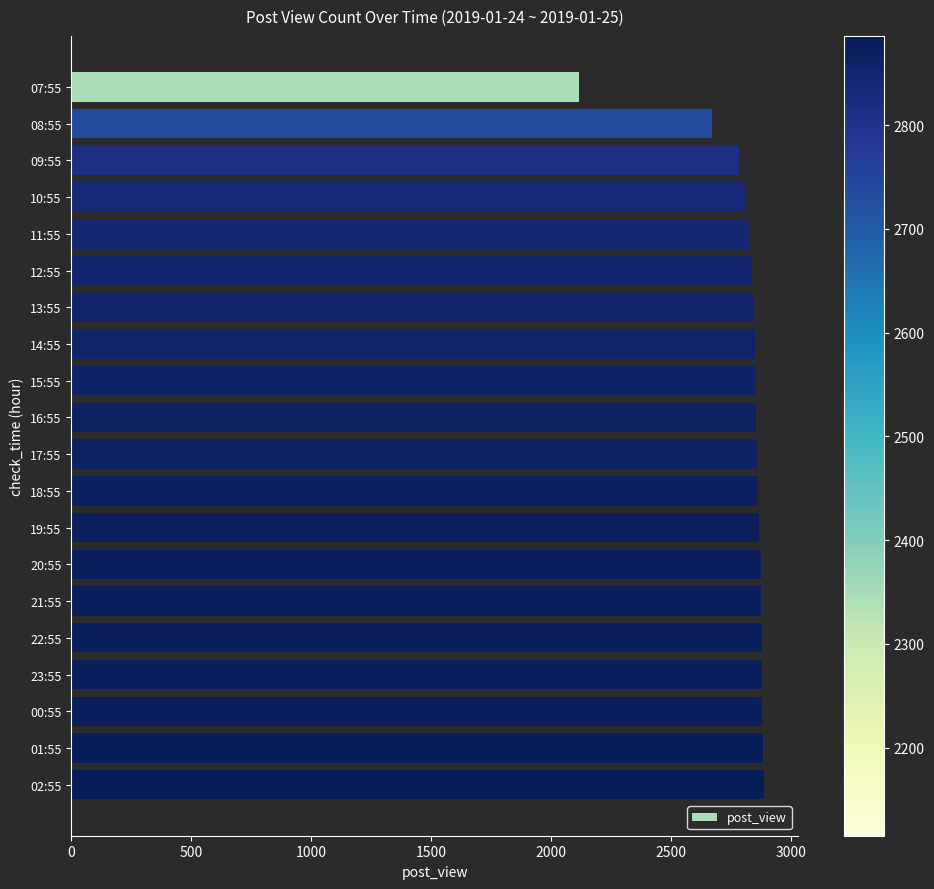

What is the sum of all values?

56201